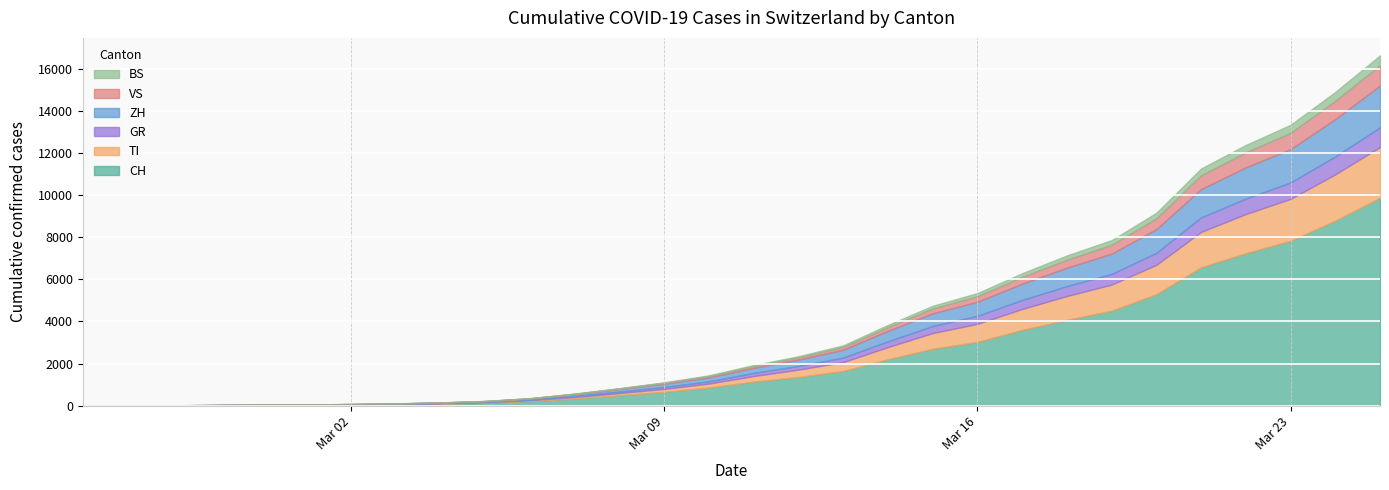

What position from the right is 2020-03-07?

19